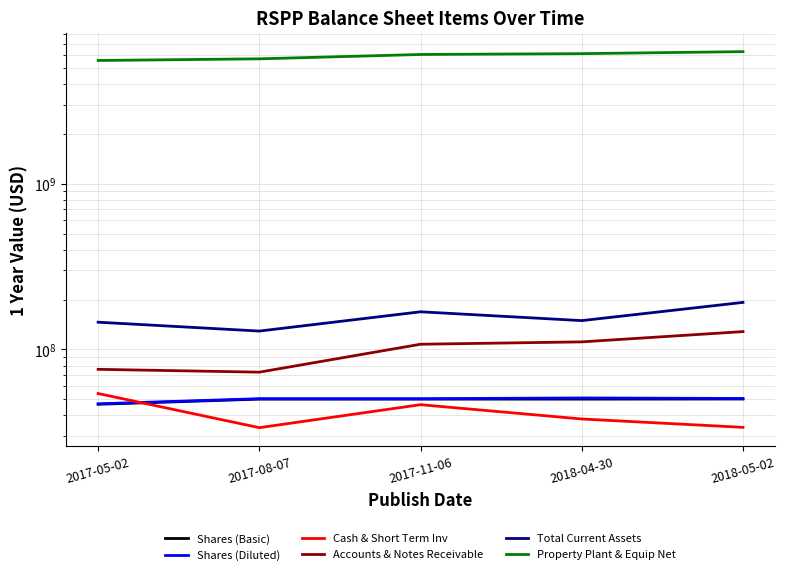

What is the label of the 3rd point from the left?

2017-11-06